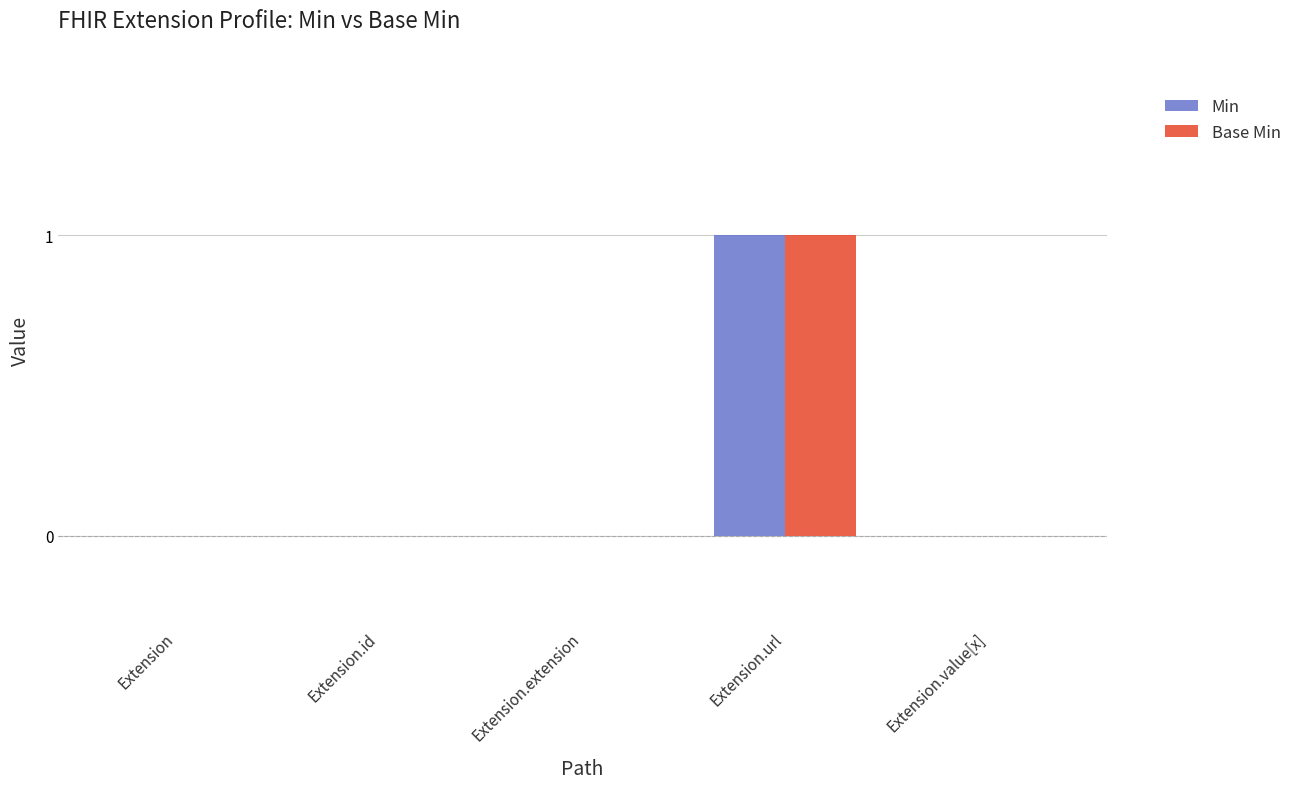

Is it true that Base Min equals 0 at Extension.id?

True